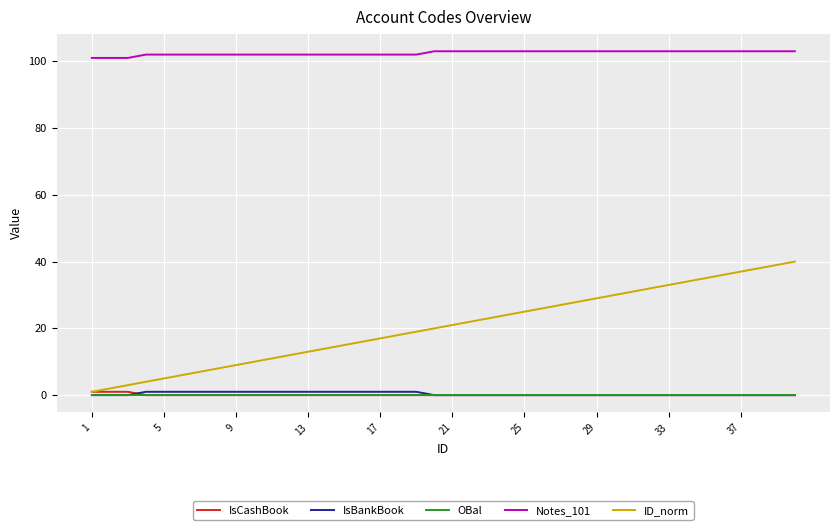

Which series has the largest range (max minus min)?

ID_norm